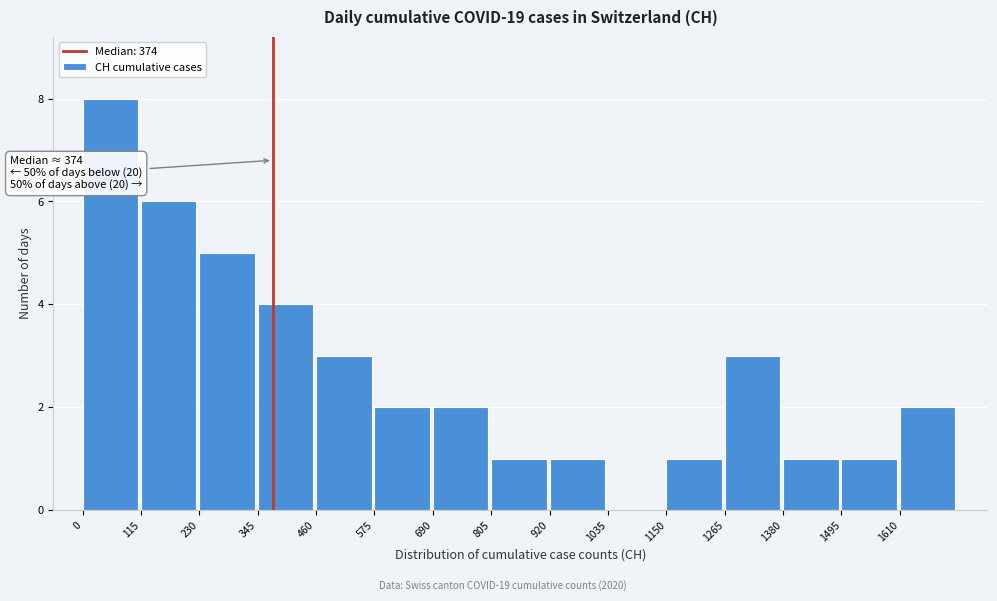

Over which range of the x-axis is the bar tallest?

0 to 115